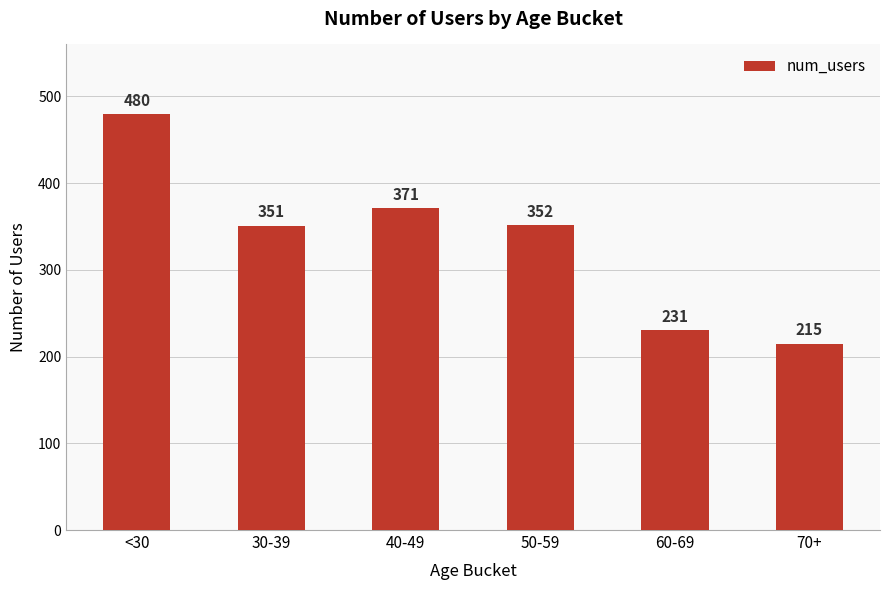

What is the difference between the second highest and minimum values?

156